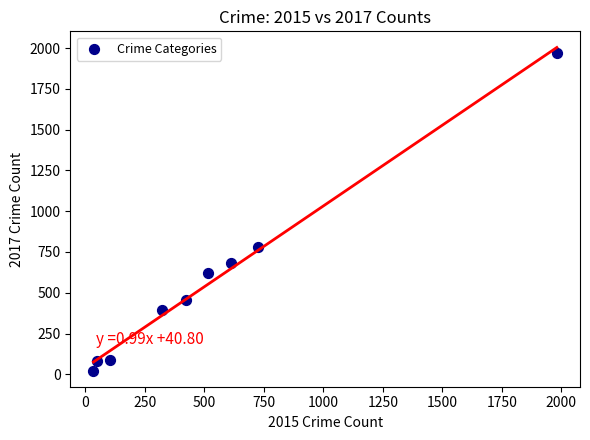

What is the average X value?

530